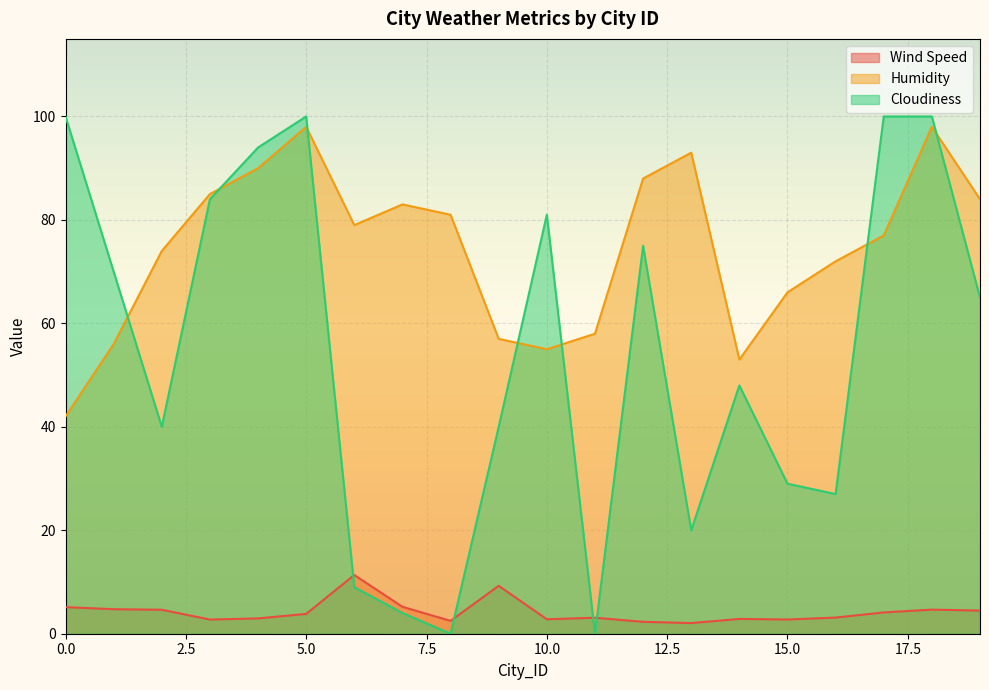

What is the sum of the Humidity values at 12 and 19?

172.0